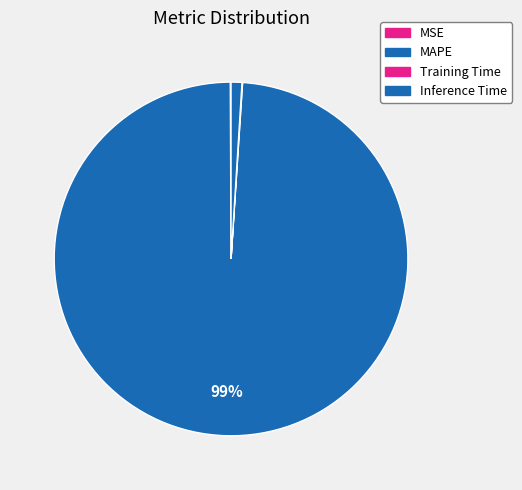

Does MAPE represent more than half of the total?

Yes